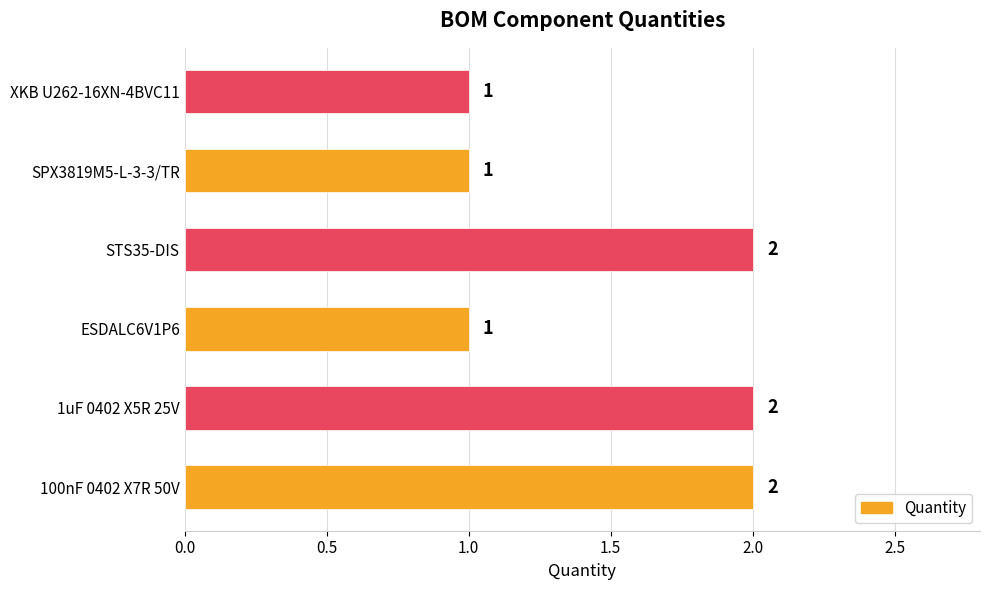

How many bars are there in total?

6